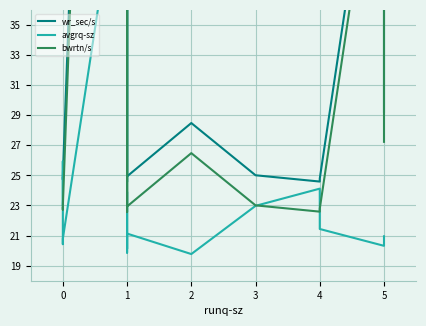

How many intersections are there between bwrtn/s and avgrq-sz?

5